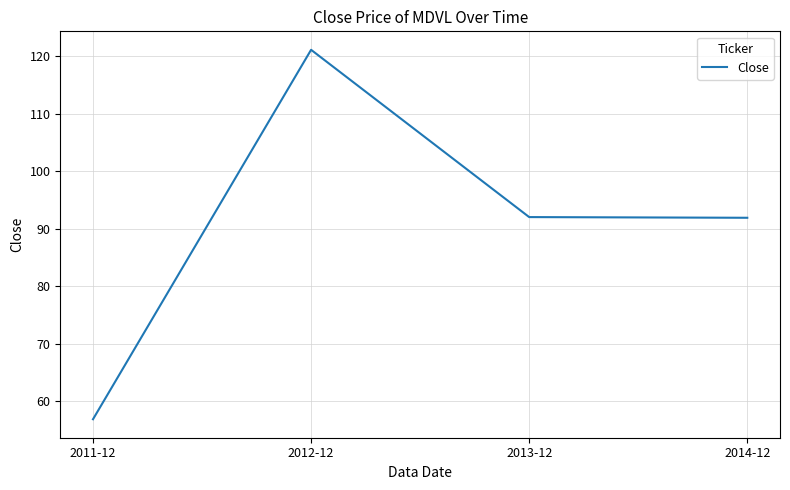

What is the change in value from 2013-12 to 2014-12?

-0.1